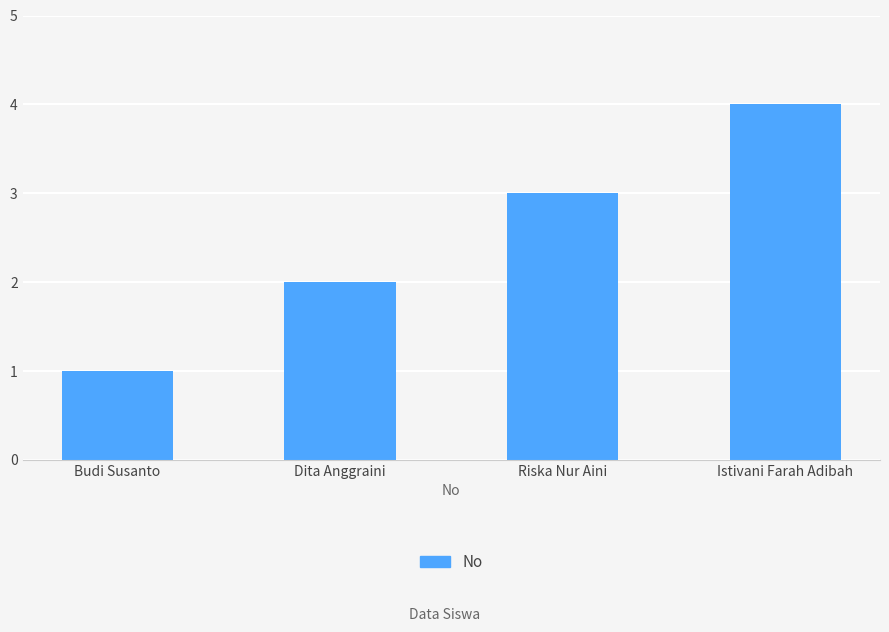

The chart shows a value of 1 at Istivani Farah Adibah. True or false?

False